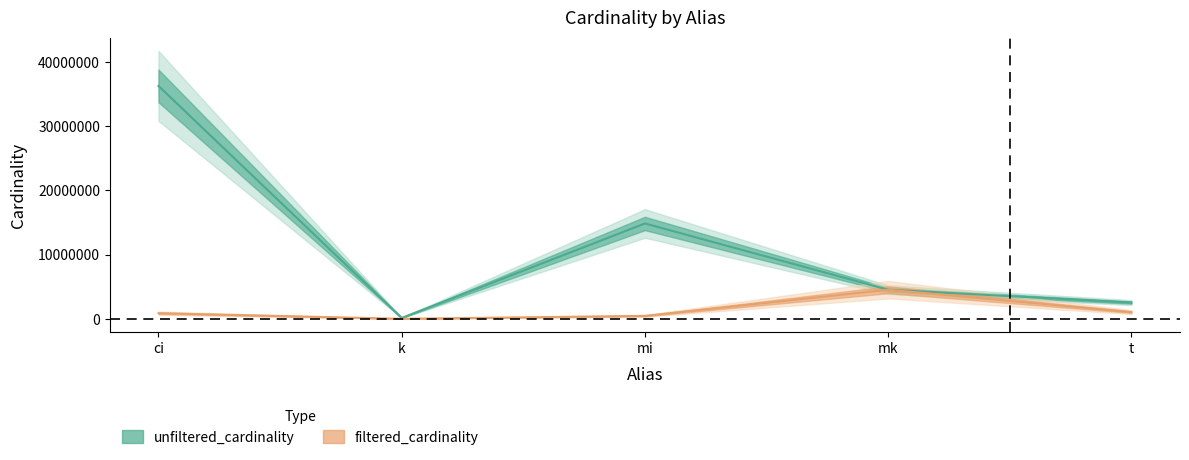

What position from the left is k?

2